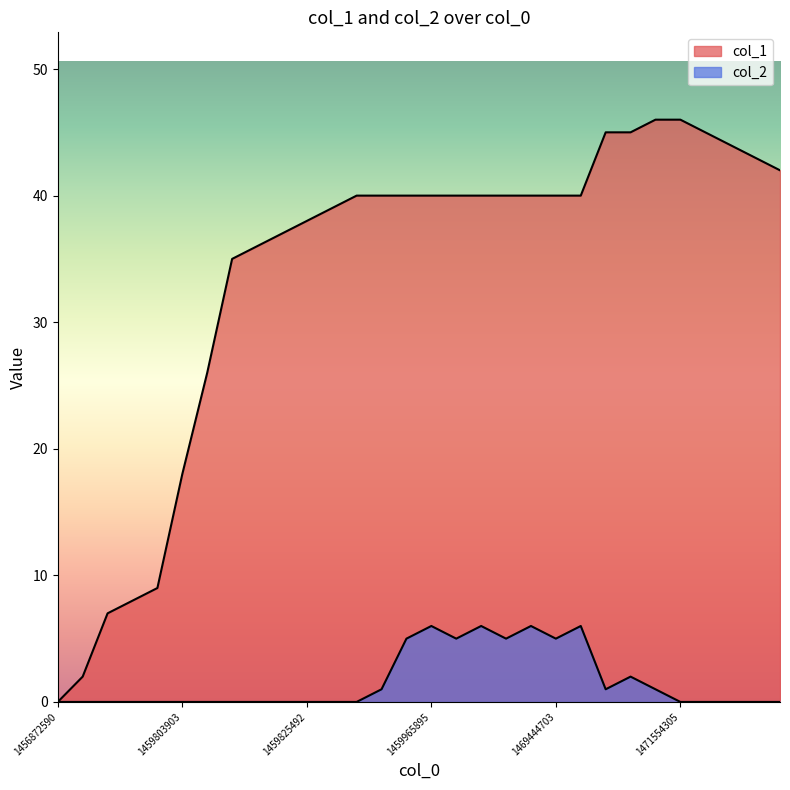

Is it true that col_1 equals 35 at 7?

True